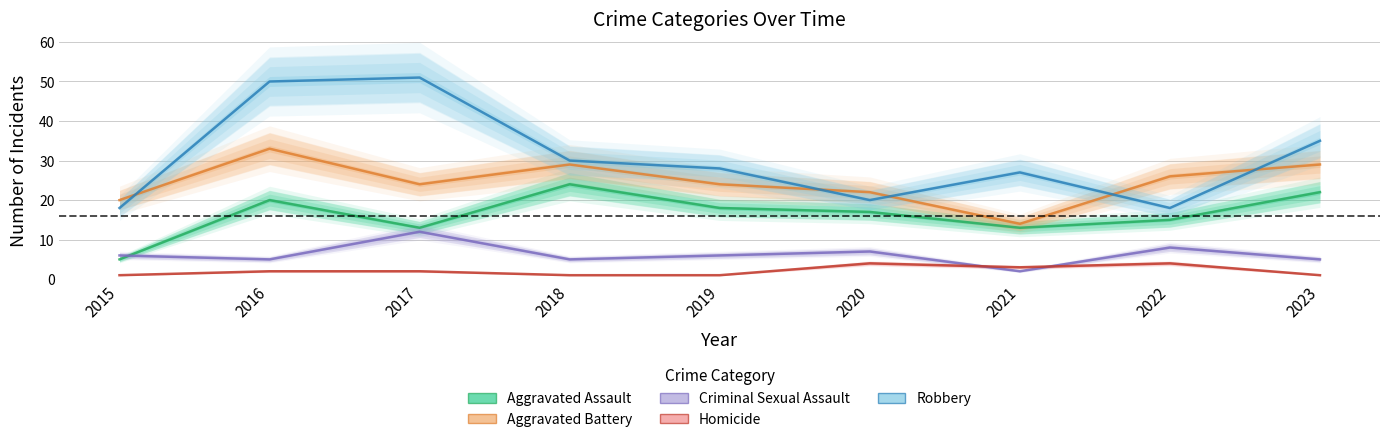

Count the number of data series in this chart.

5